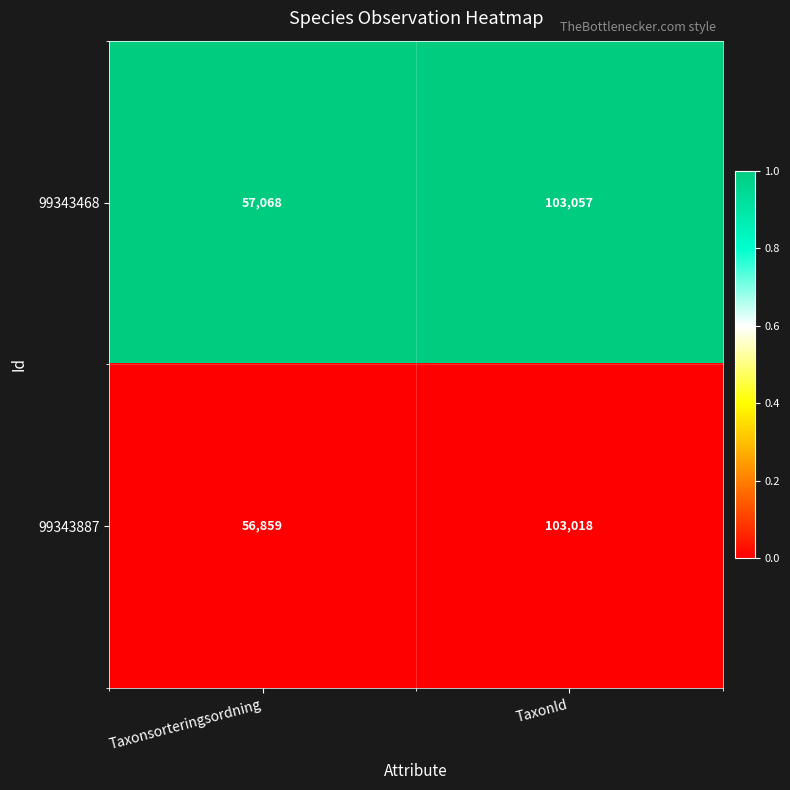

The value of 99343468 at Taxonsorteringsordning is 32156. True or false?

False